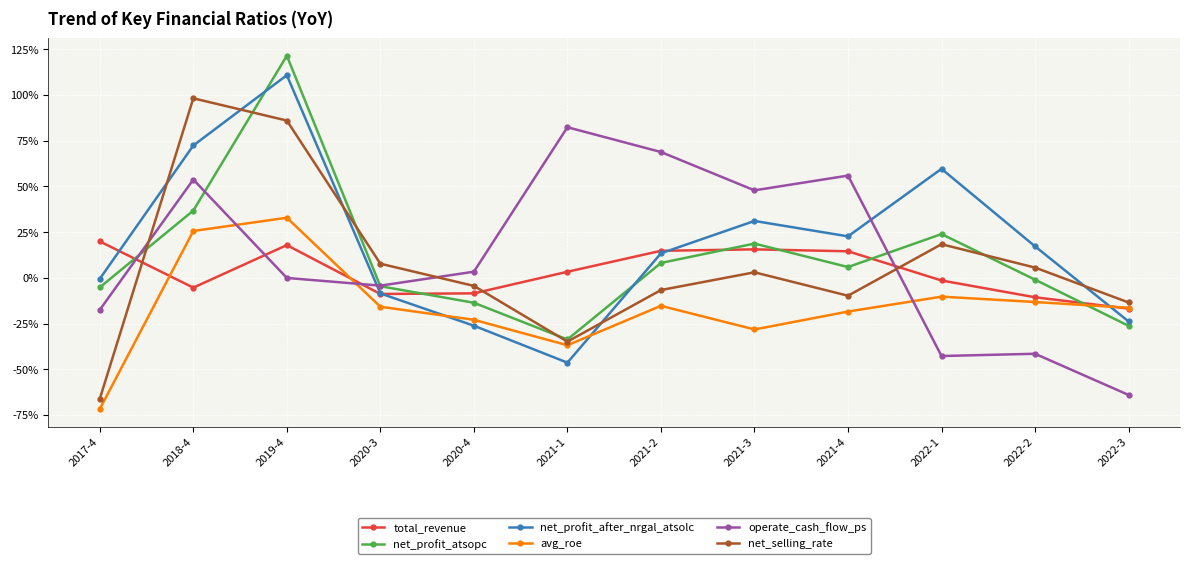

Between 2021-4 and 2022-1, which series saw the biggest shift?

operate_cash_flow_ps